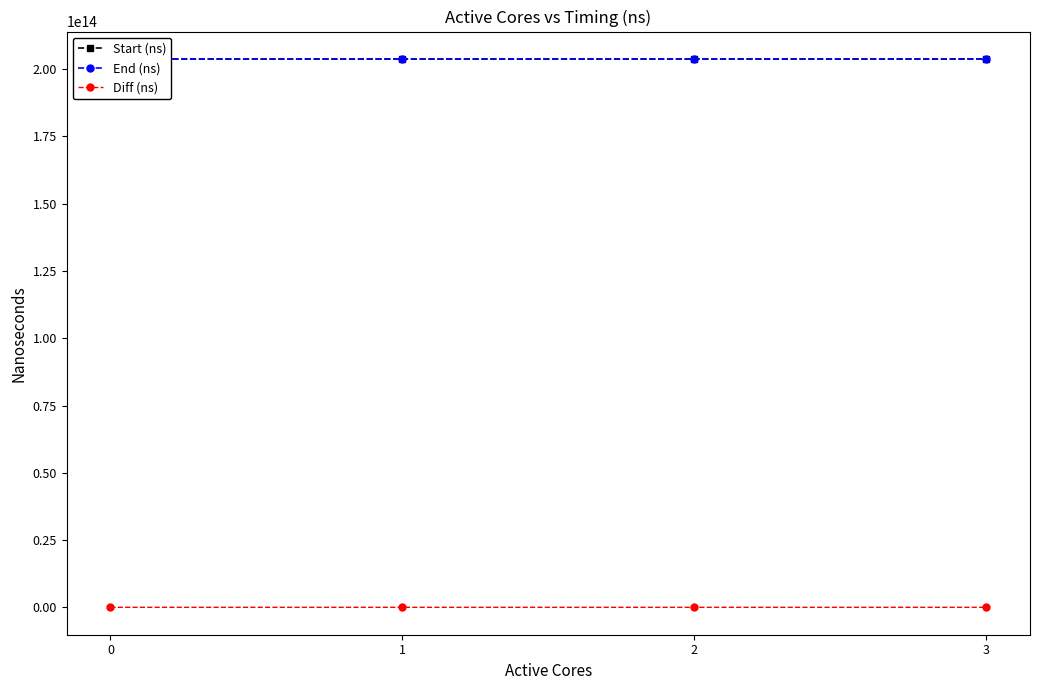

What is the difference between the maximum and second lowest values in the Start (ns) series?

10552576364